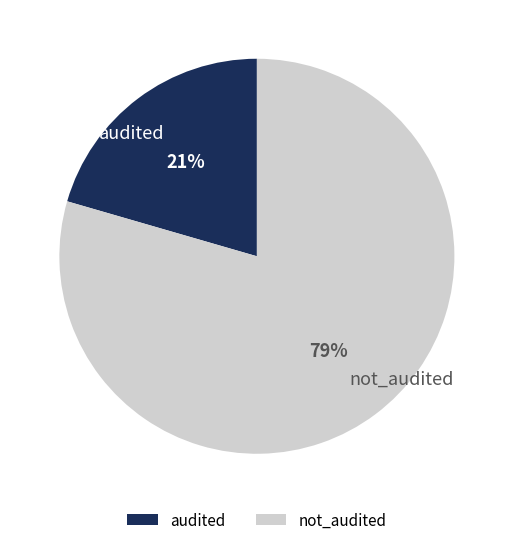

Count the number of slices in the pie.

2